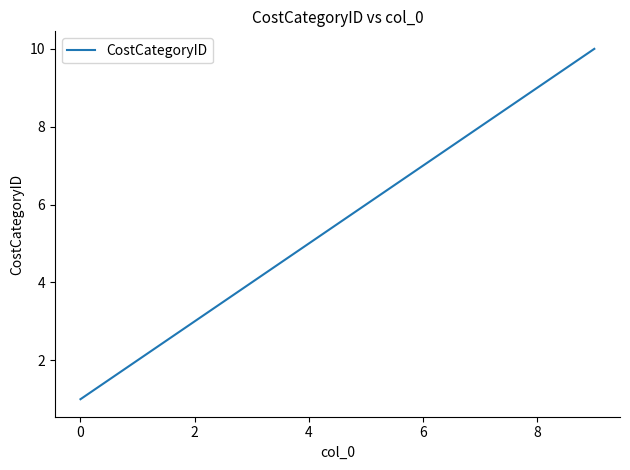

What is the minimum value shown in the chart?

1